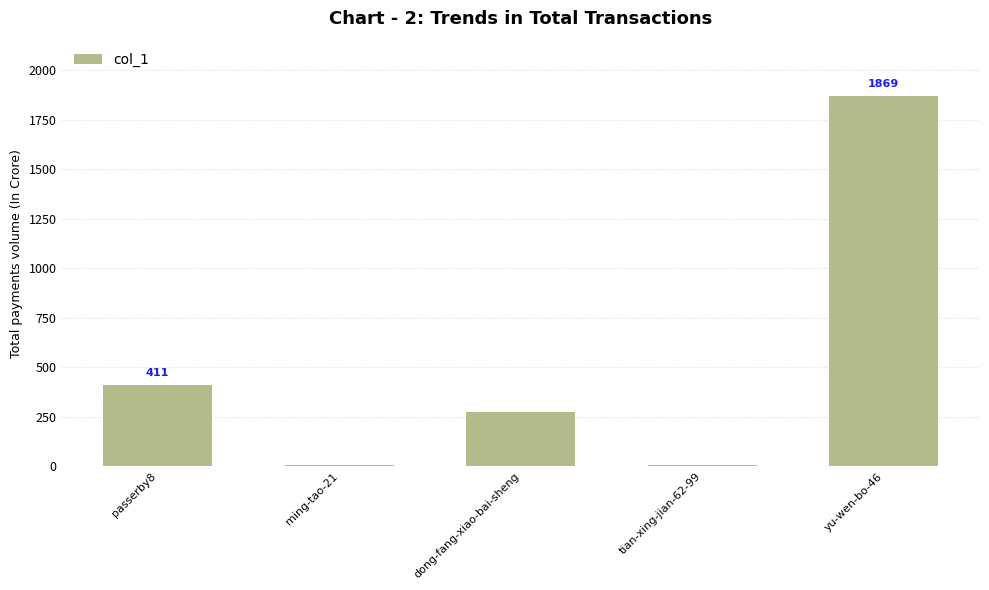

What is the difference between the values at dong-fang-xiao-bai-sheng and passerby8?

139